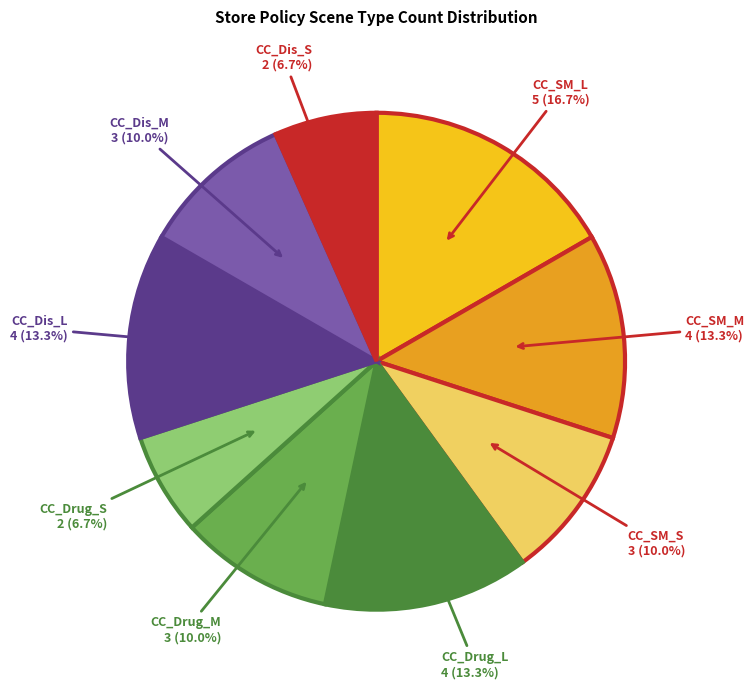

Which category has the biggest portion of the pie?

CC_SM_L